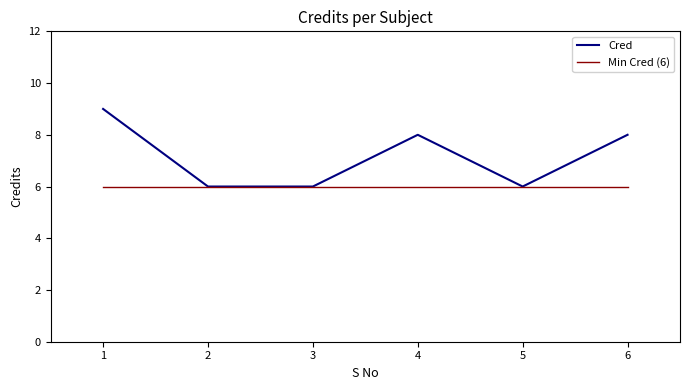

What is the minimum value shown in the chart?

6